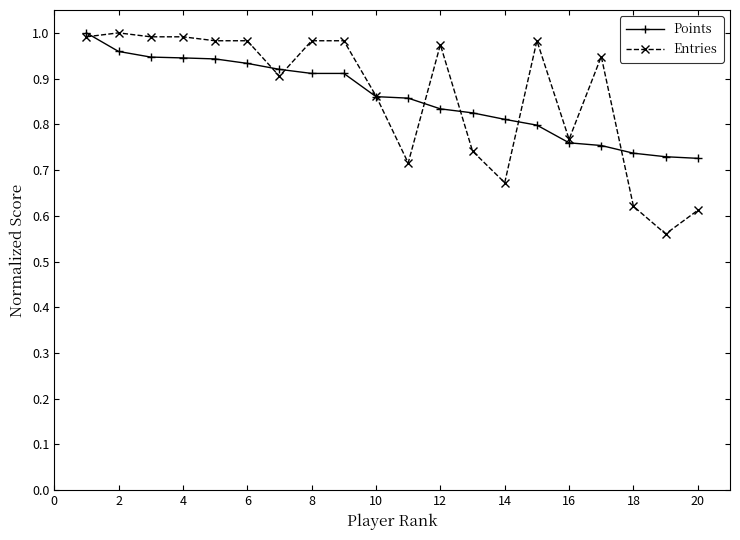

How many lines are shown in the chart?

2